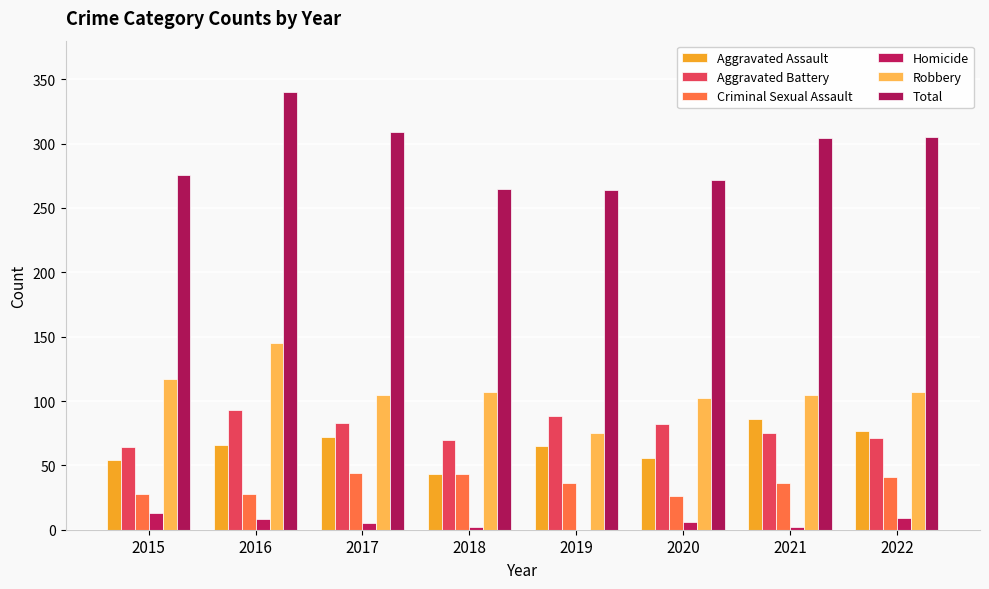

Are the bars horizontal?

No